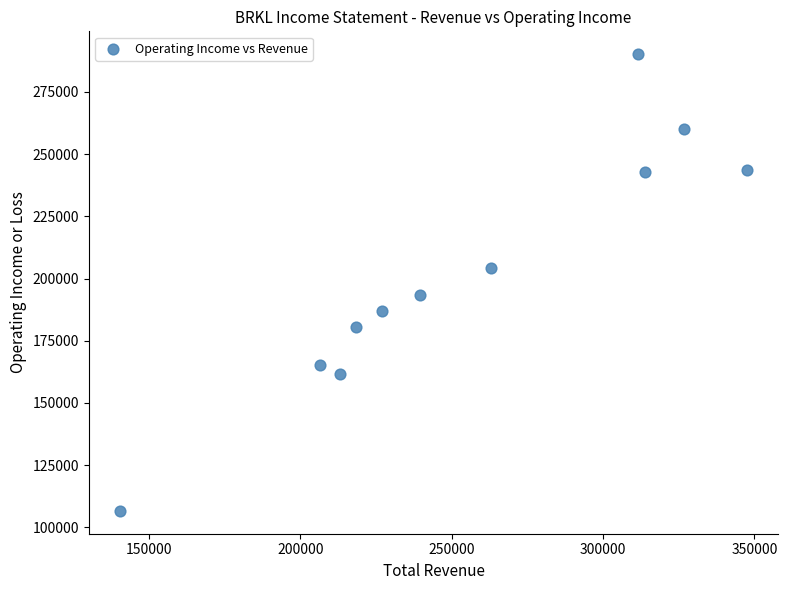

What is the range of X values (max minus min)?

207100